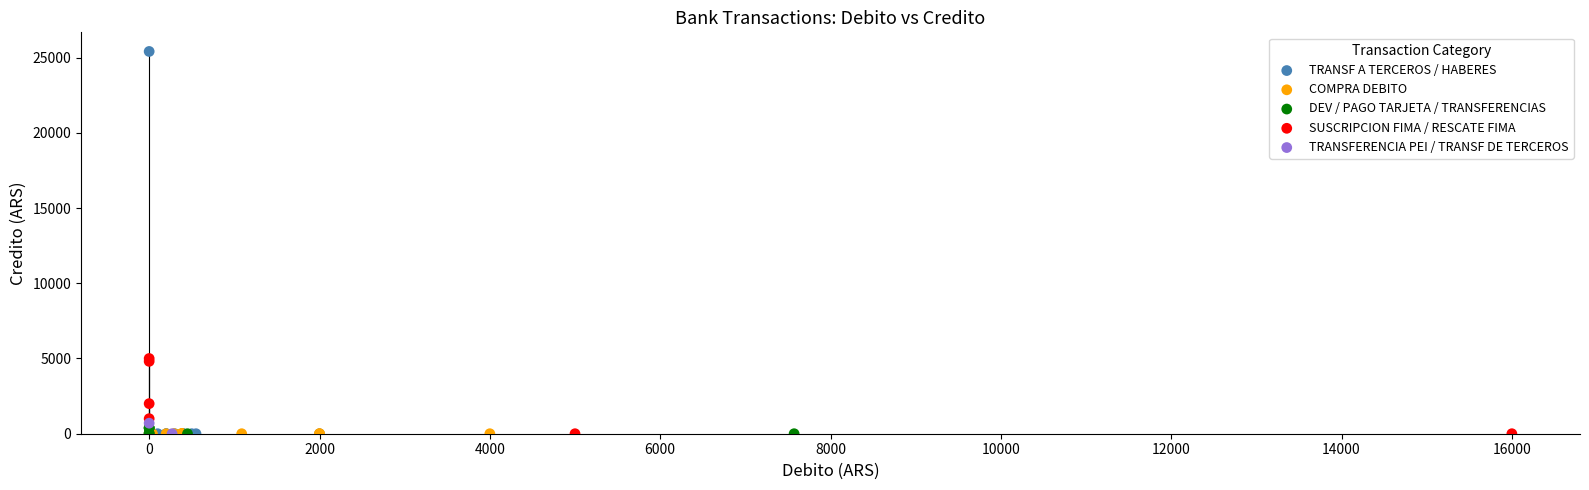

What are all the series names shown in the legend?

TRANSF A TERCEROS / HABERES, COMPRA DEBITO, DEV / PAGO TARJETA / TRANSFERENCIAS, SUSCRIPCION FIMA / RESCATE FIMA, TRANSFERENCIA PEI / TRANSF DE TERCEROS